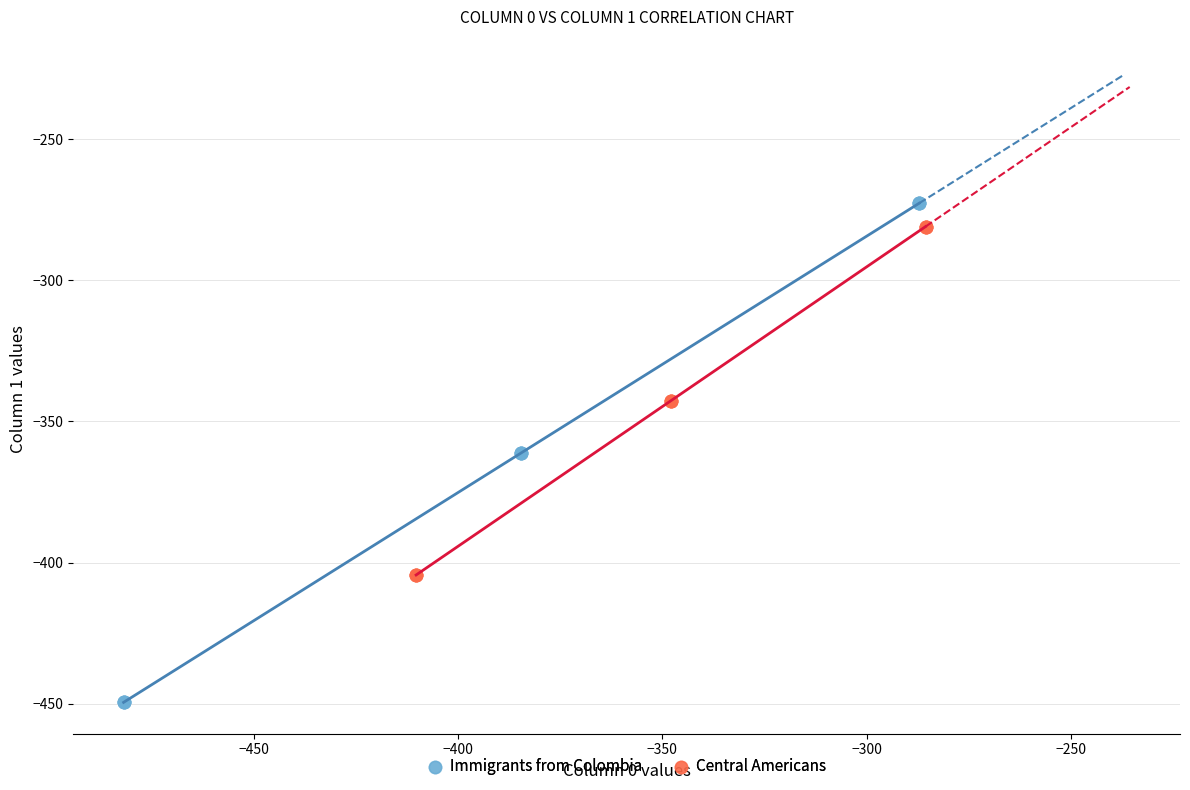

Which series has the widest spread of Y values?

Immigrants from Colombia